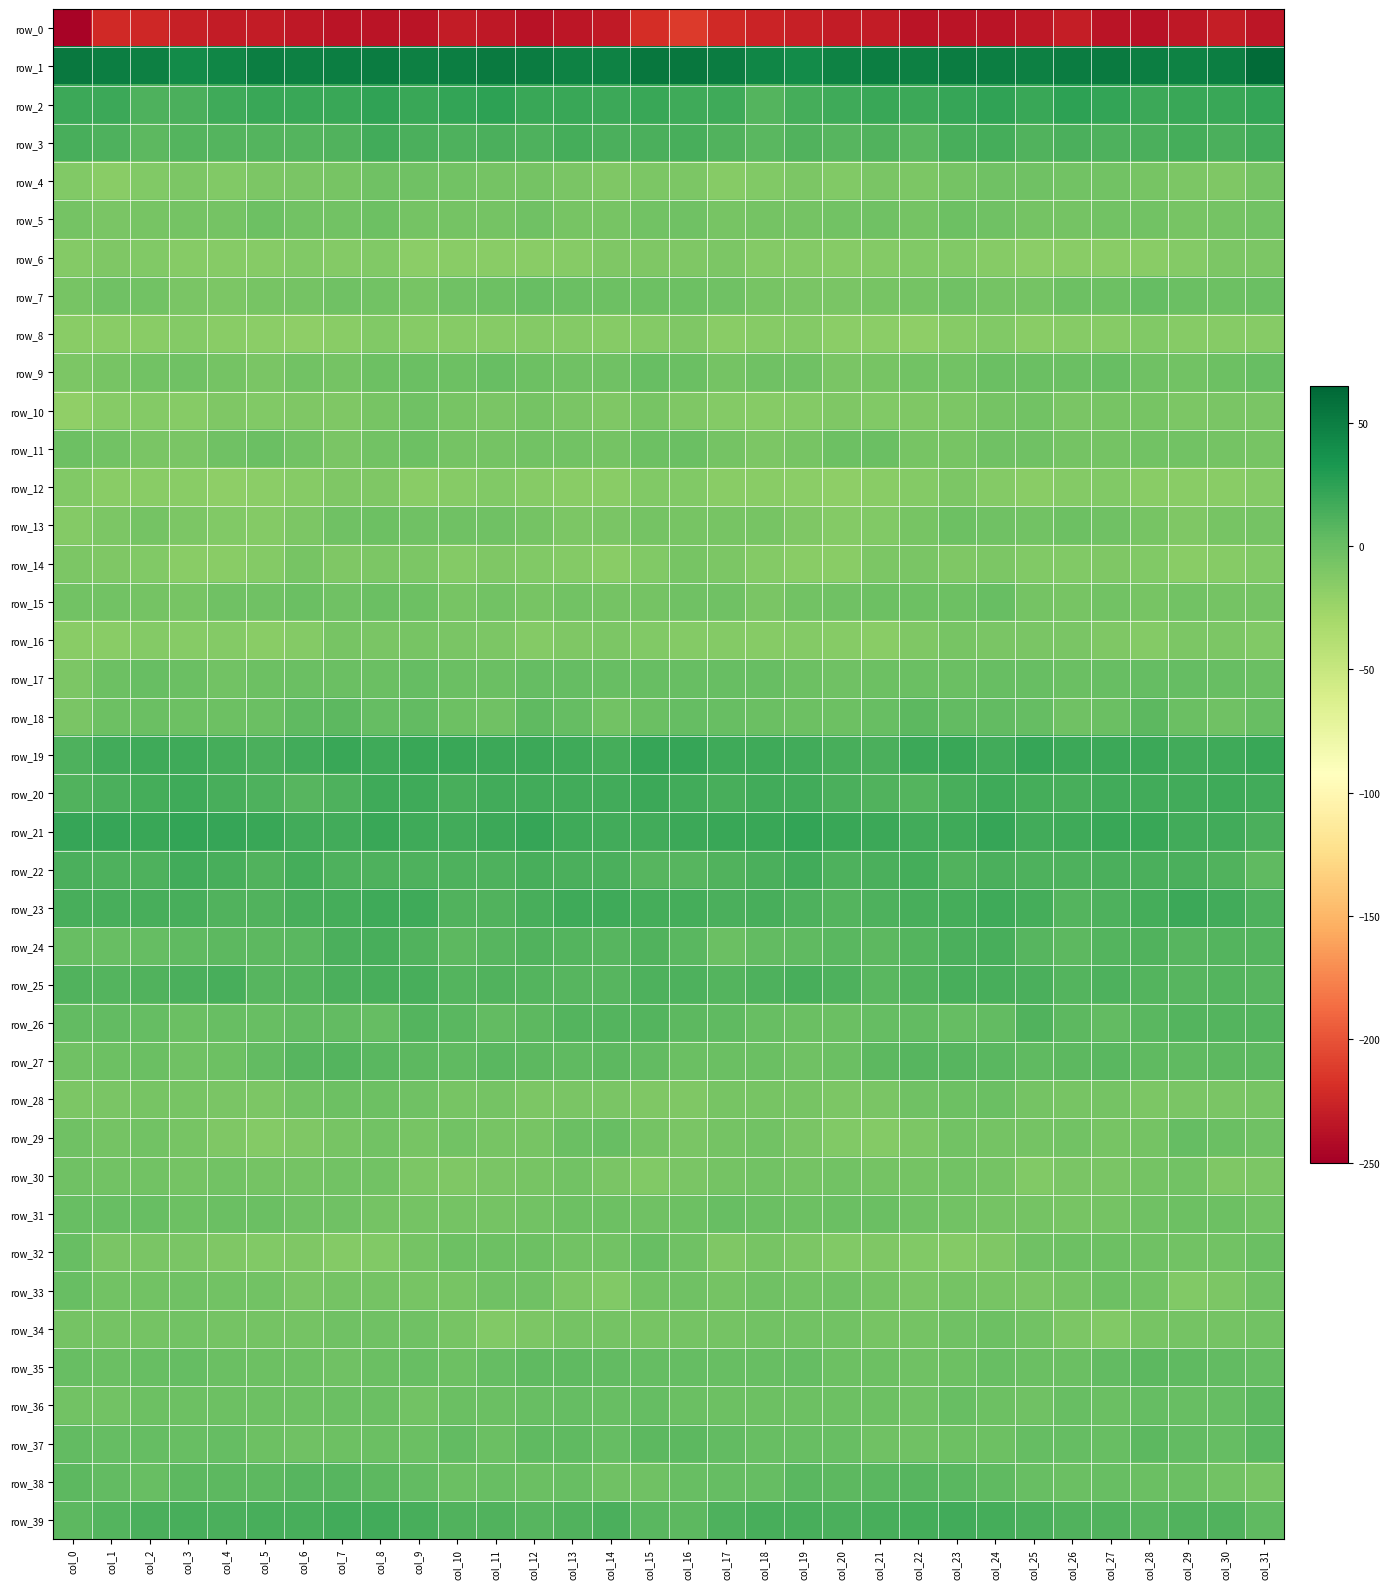

At which label does row_6 first exceed -13?

col_1